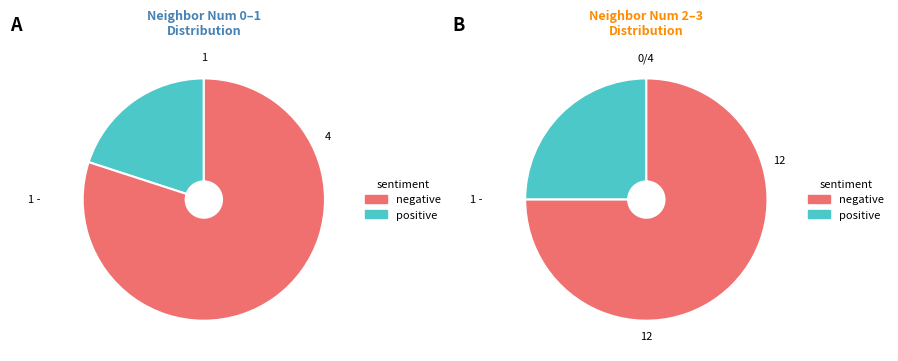

To the nearest percent, what is the average slice percentage?

25%